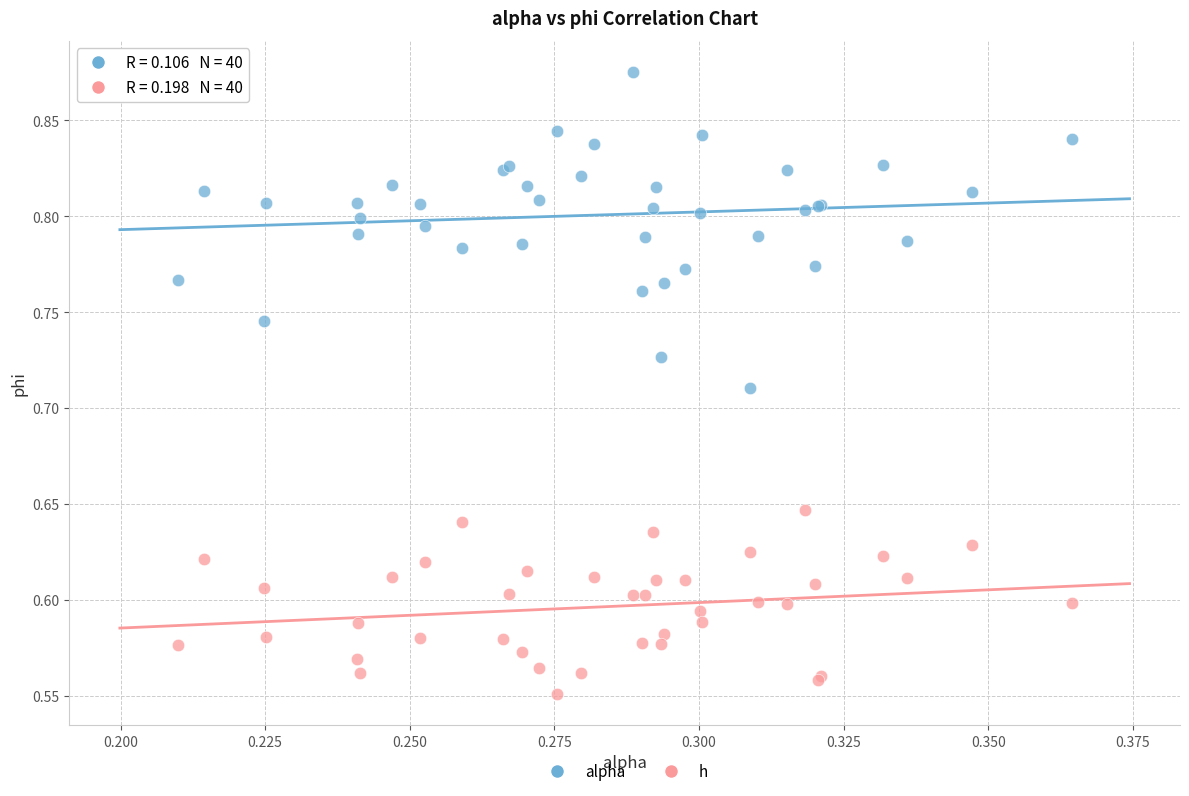

Which series contains the lowest Y value?

h